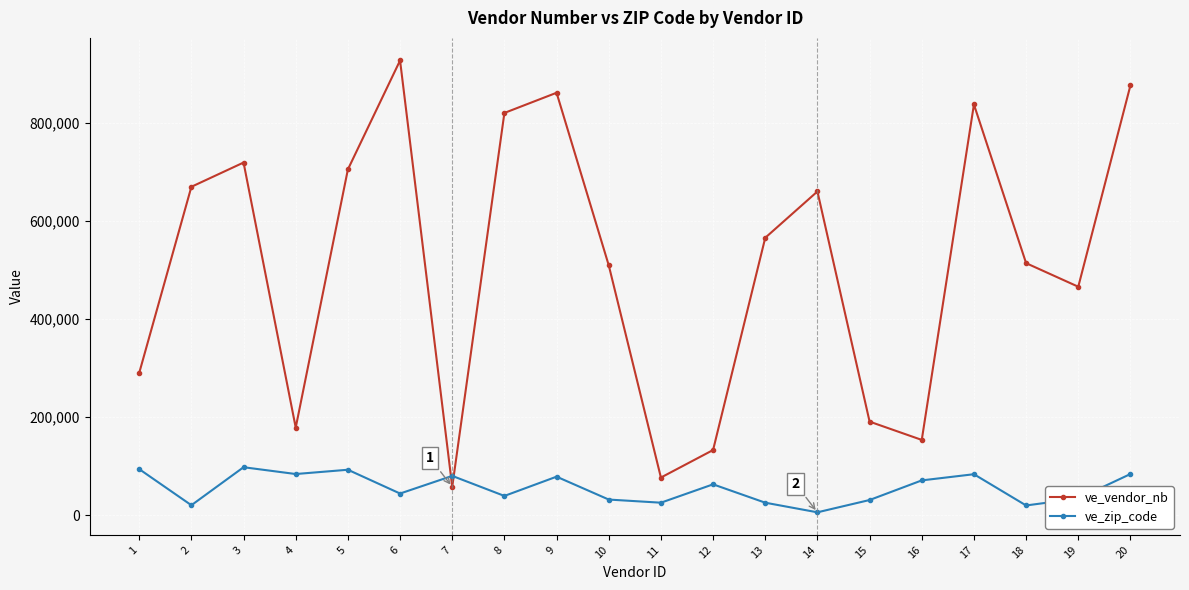

Which series changed the most between 12 and 14?

ve_vendor_nb